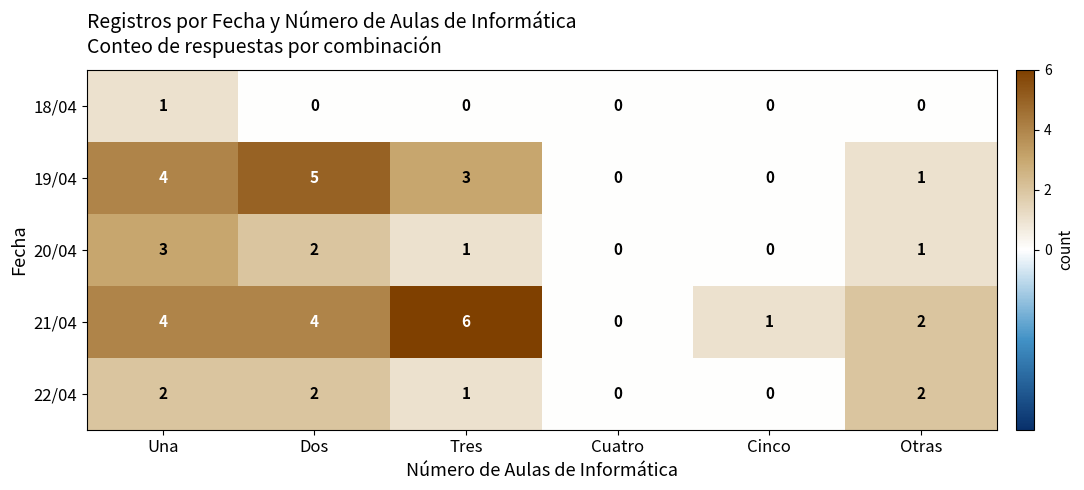

At which category is the sum across all series the highest?

Una